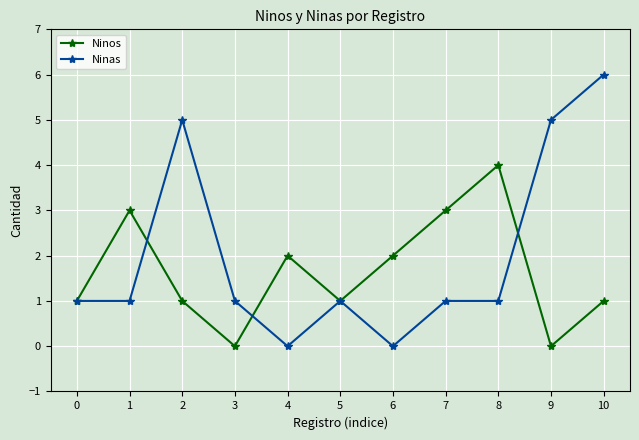

True or false: Ninas has more than 1 points higher than both neighbors.

True